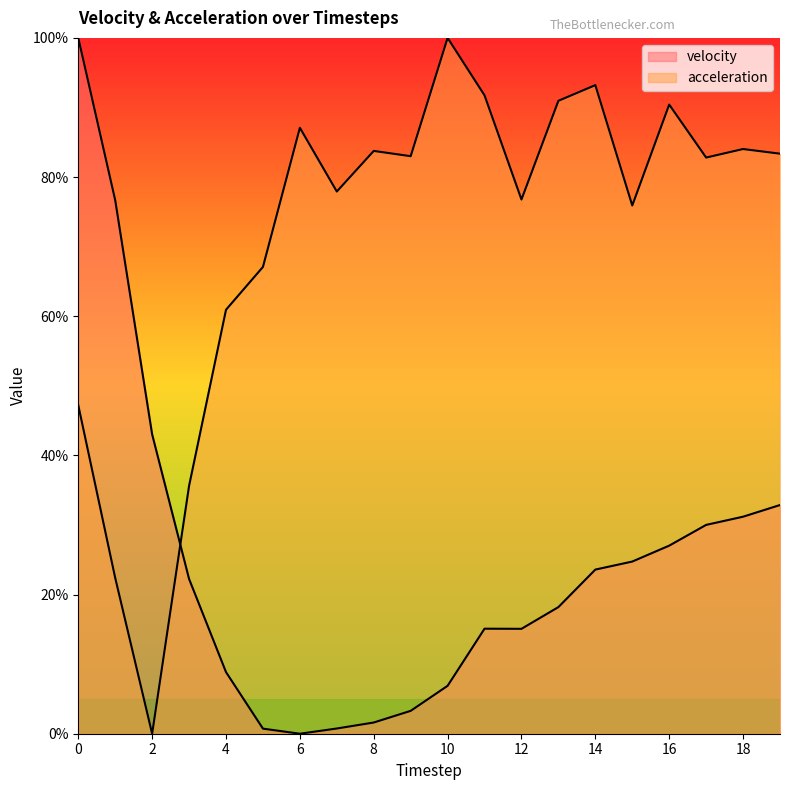

What is the sum of all acceleration values?

1434.2